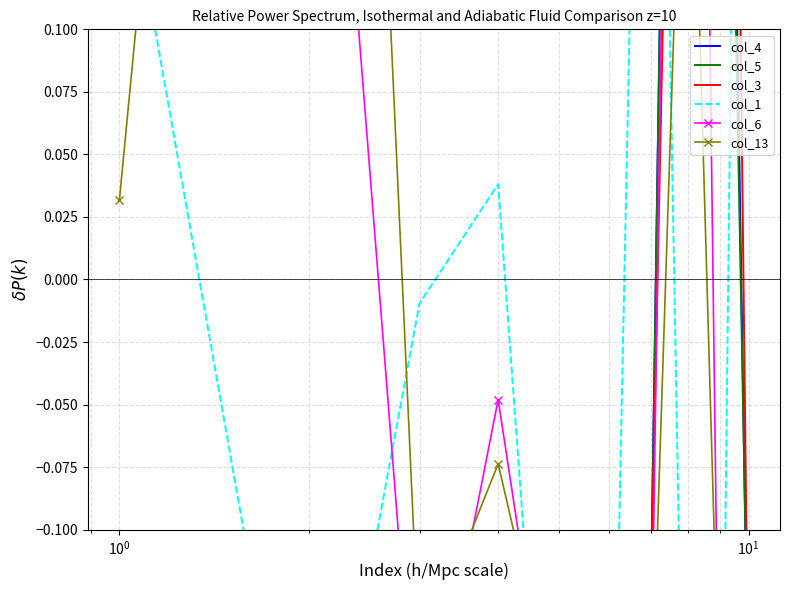

What is the greatest value displayed?

0.8